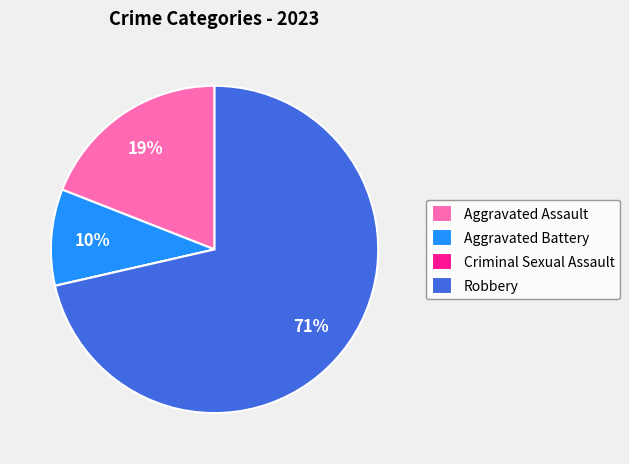

The Aggravated Battery slice represents 4% of the pie. True or false?

False